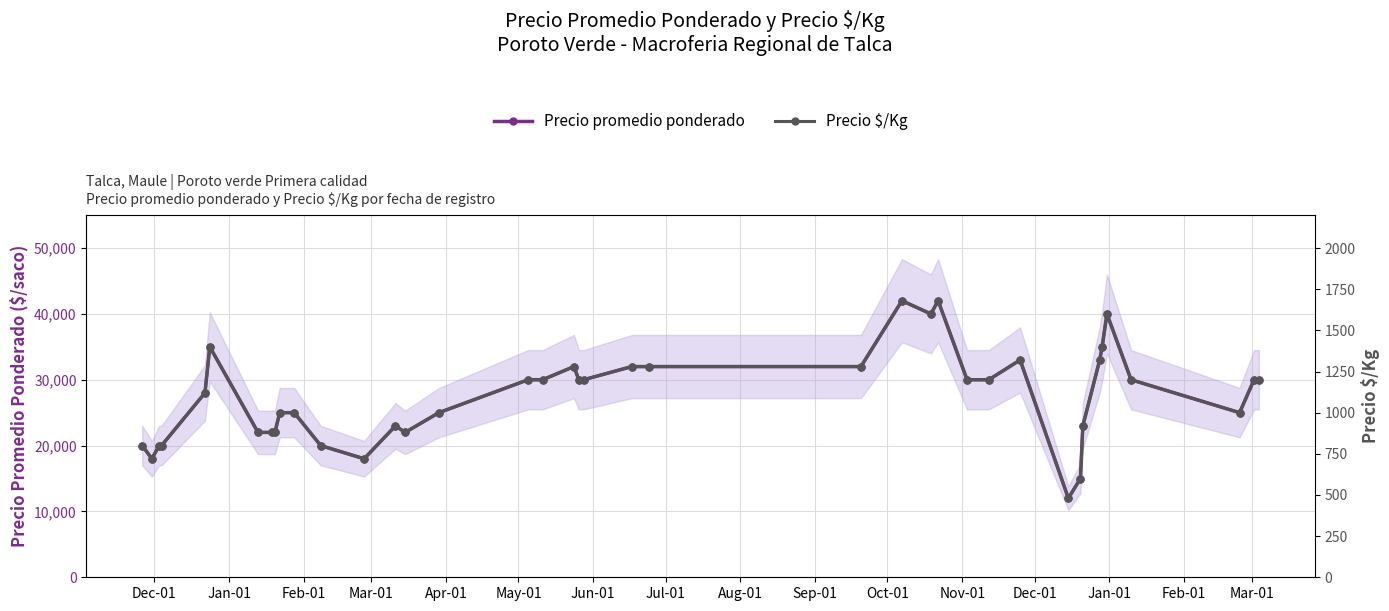

Is this an area chart (filled region under the line)?

No